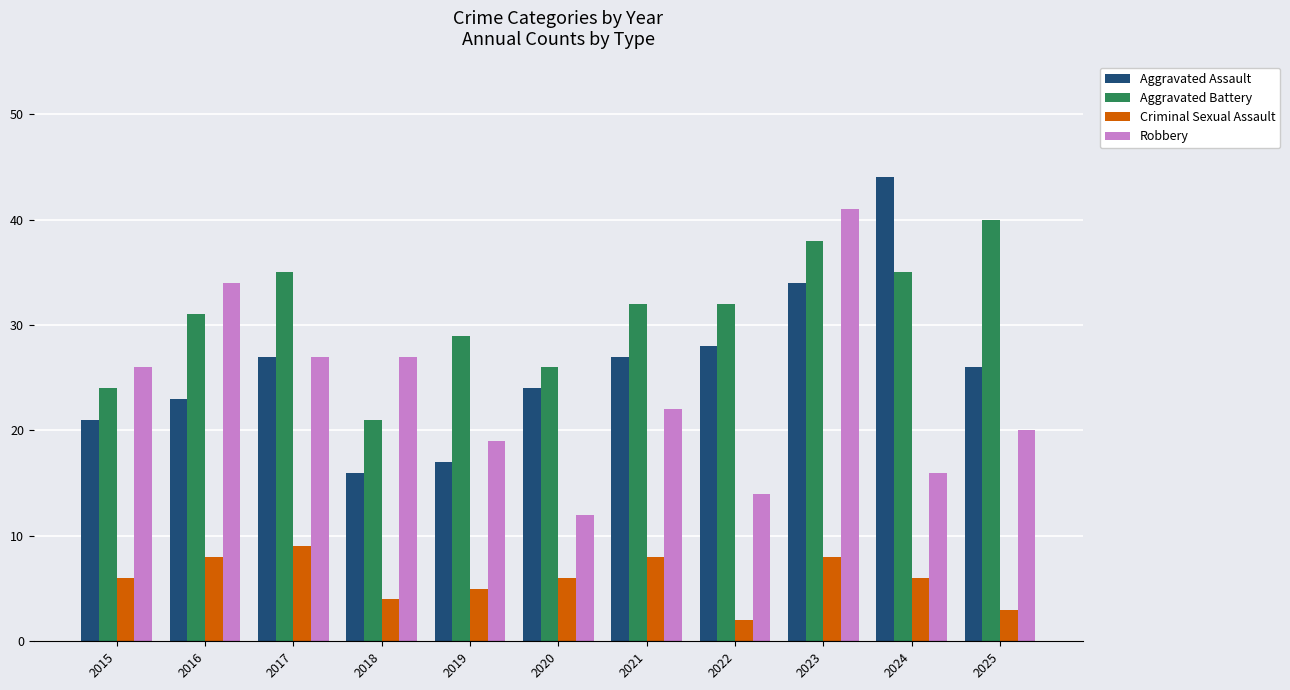

The value of Robbery at 2019 is 19. True or false?

True